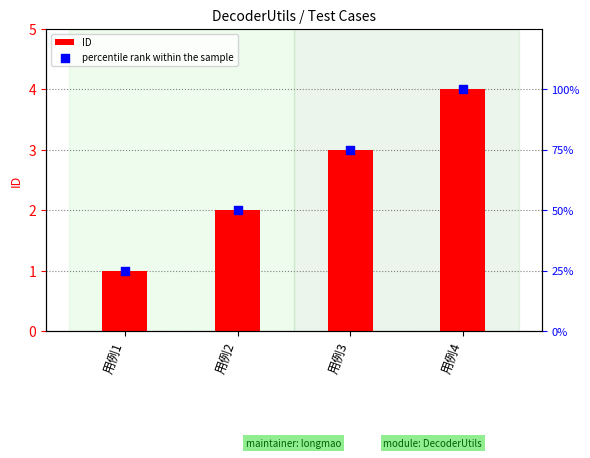

Which series has the widest spread of Y values?

percentile rank within the sample